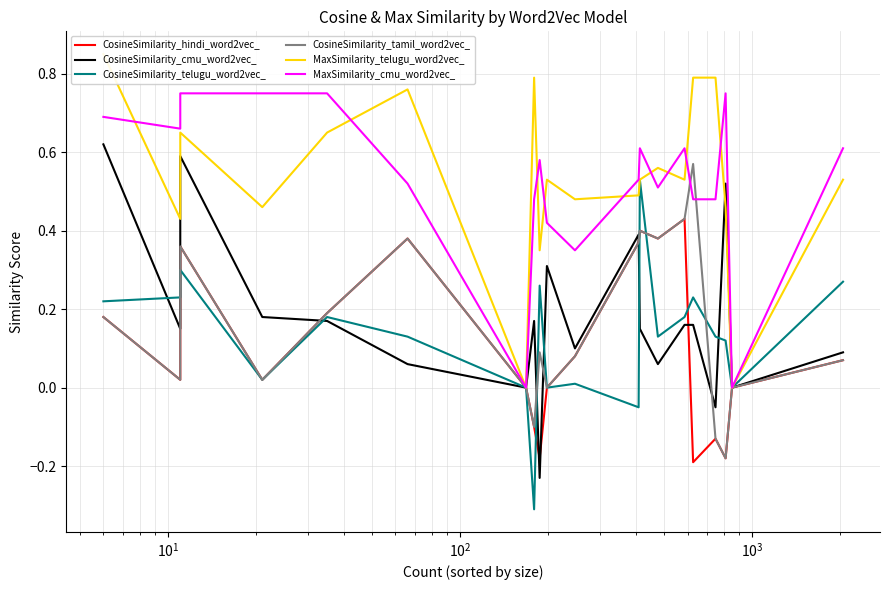

Does the chart display data point markers on the line(s)?

No